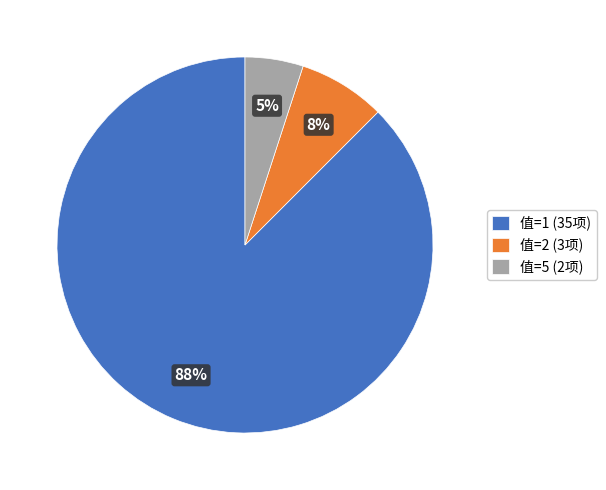

How many slices are in this pie chart?

3